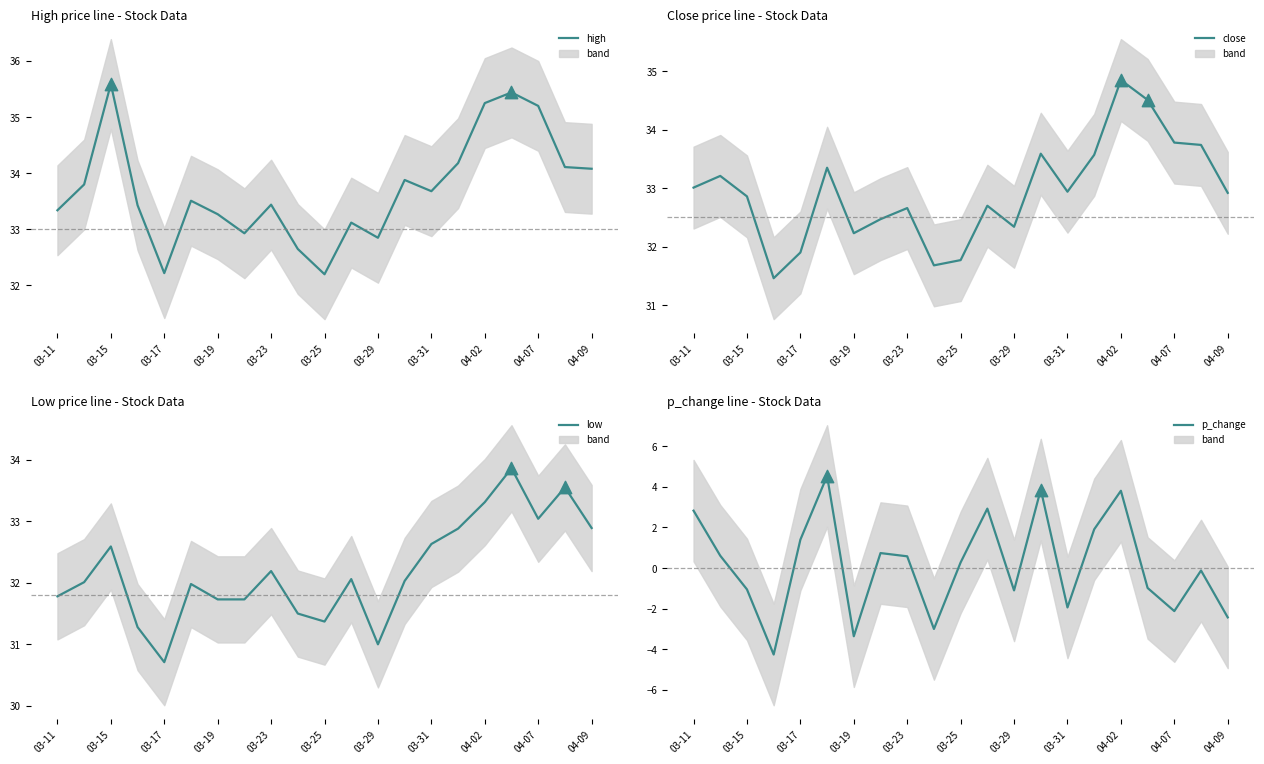

Which series has the largest total across all categories?

high